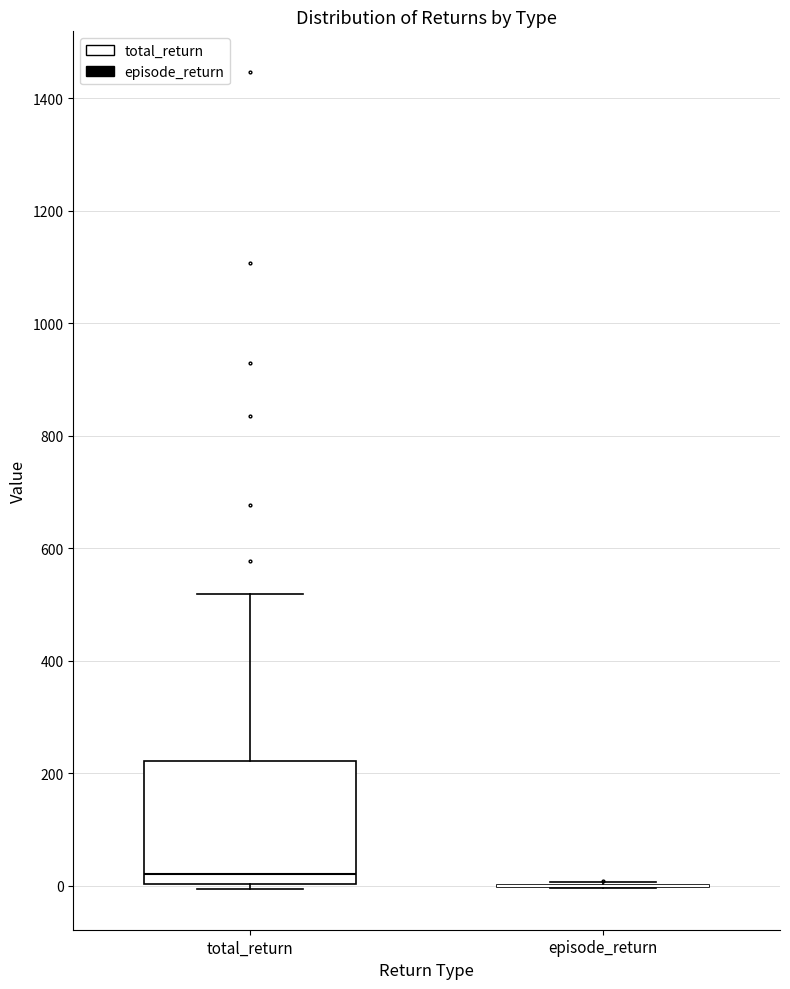

Which box is the tallest, from its lower edge to its upper edge?

total_return